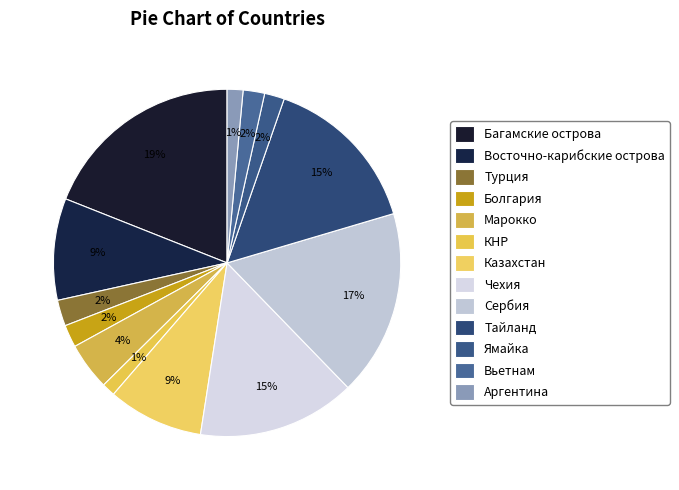

To the nearest percent, what portion does Сербия represent?

17%